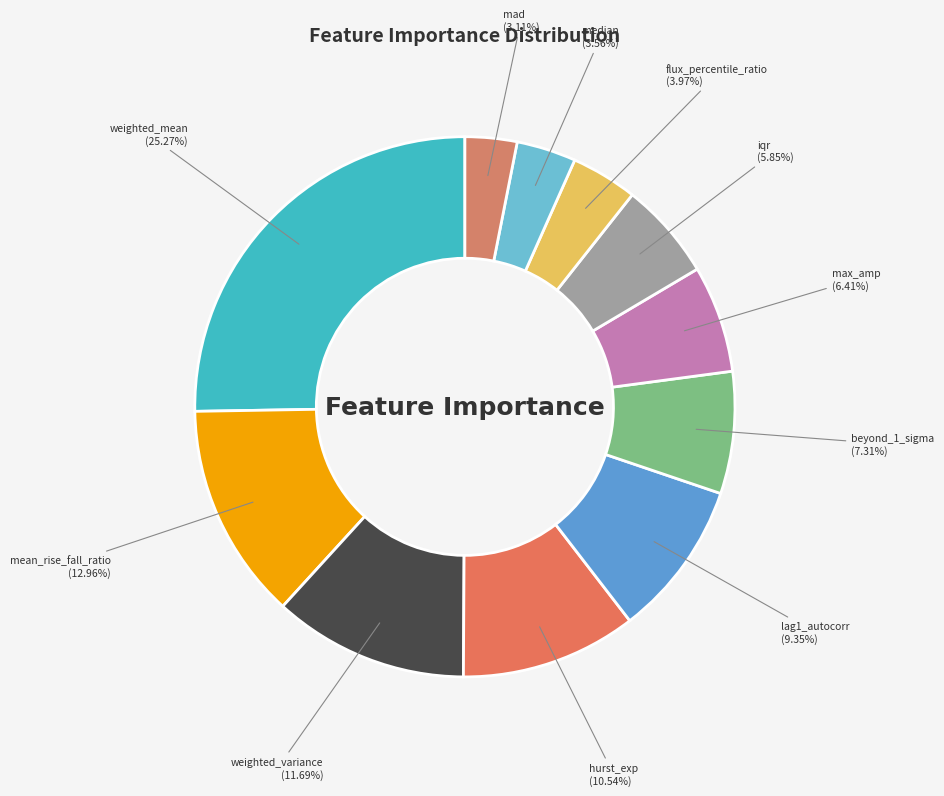

Which has a higher value, lag1_autocorr or weighted_variance?

weighted_variance